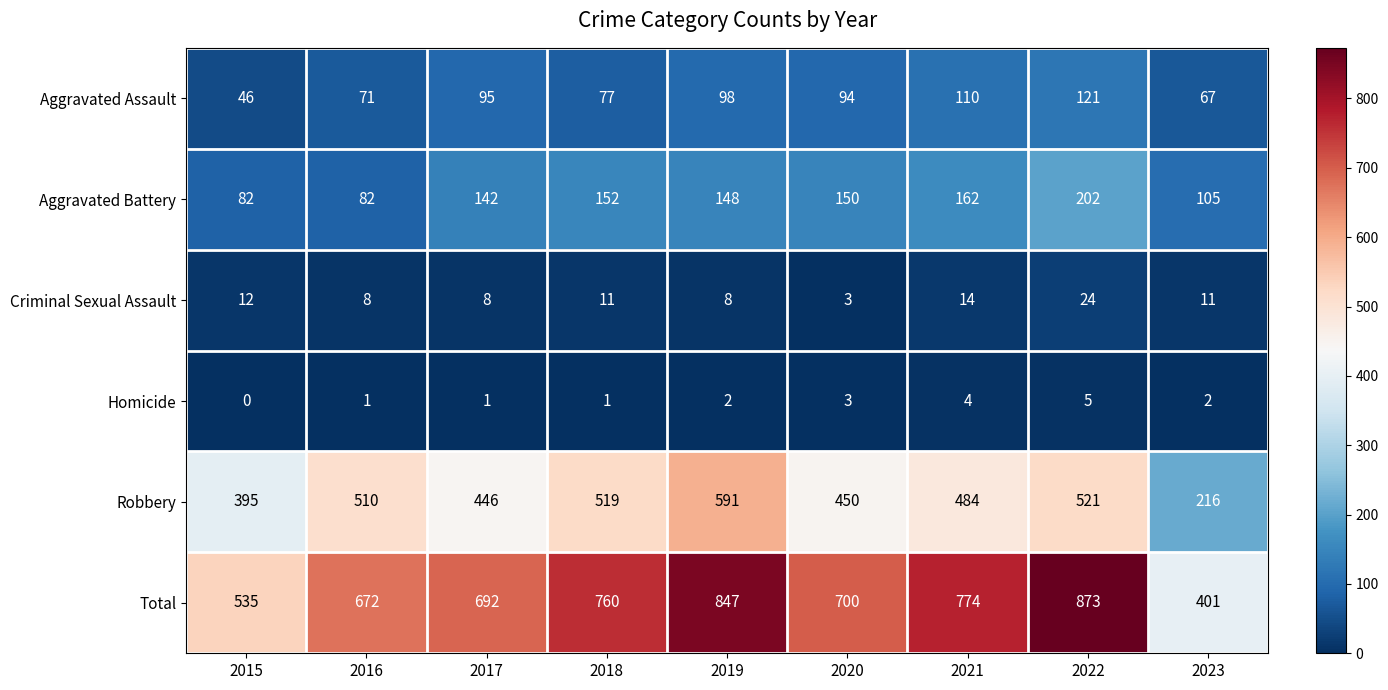

What is the lowest value of the Aggravated Assault series?

46